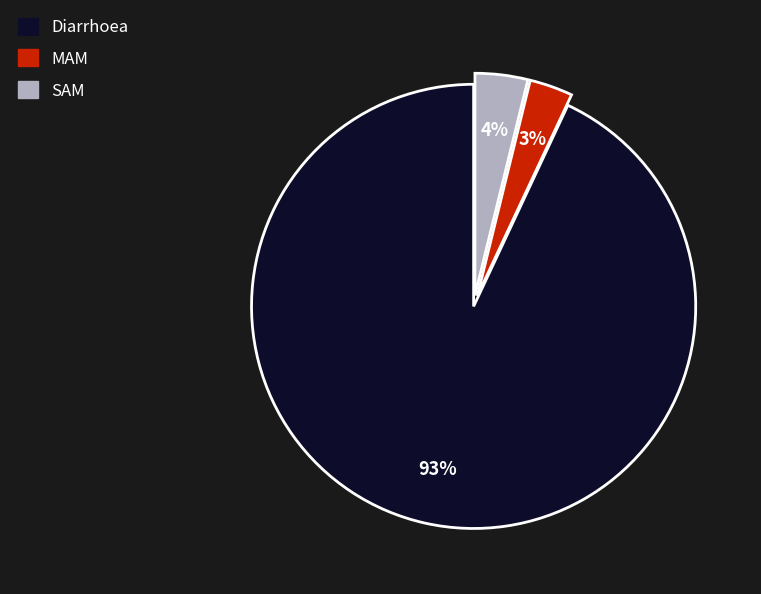

Is the sum of Diarrhoea and MAM greater than half?

Yes